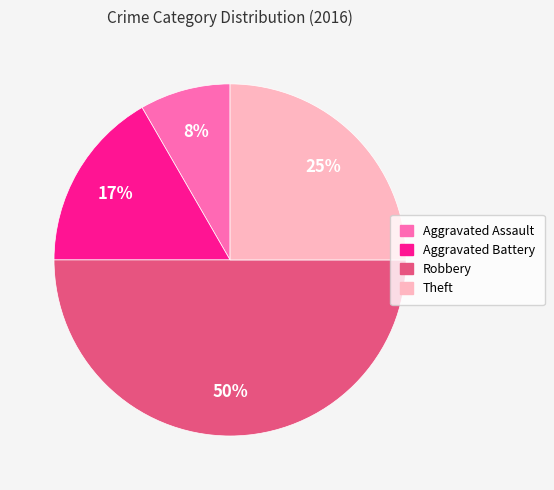

To the nearest percent, what is the difference between the largest and smallest slice percentages?

42%